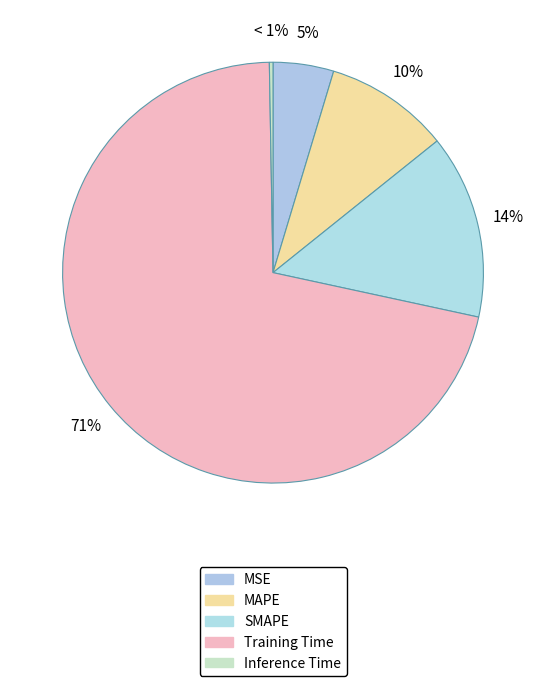

Does any single category account for the majority?

Yes